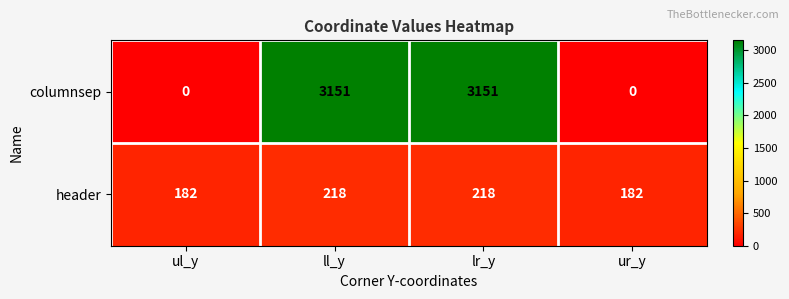

List the series in order of their peak value, highest first.

columnsep, header